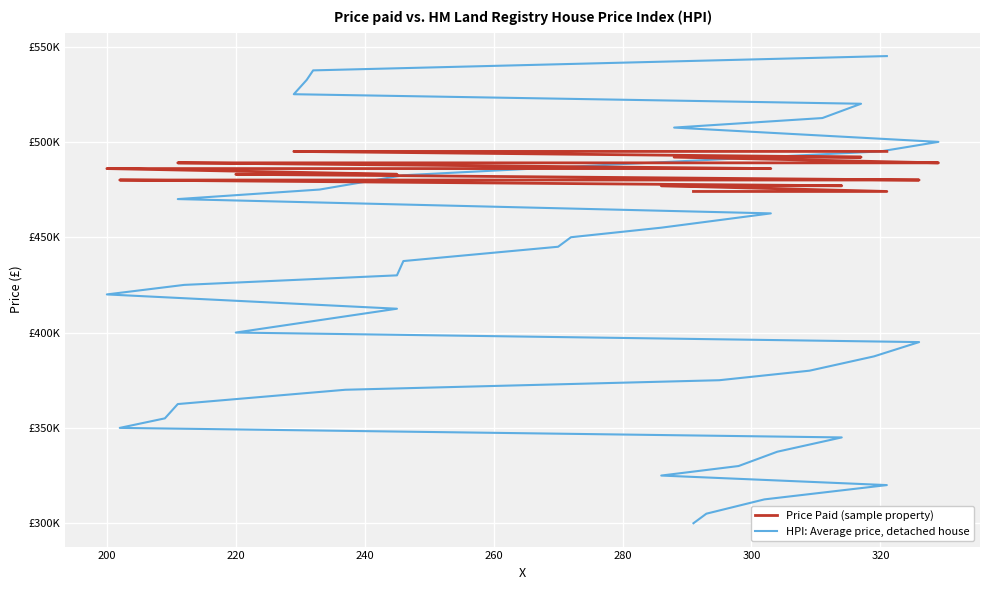

List the series in order of their peak value, highest first.

HPI: Average price, detached house, Price Paid (sample property)